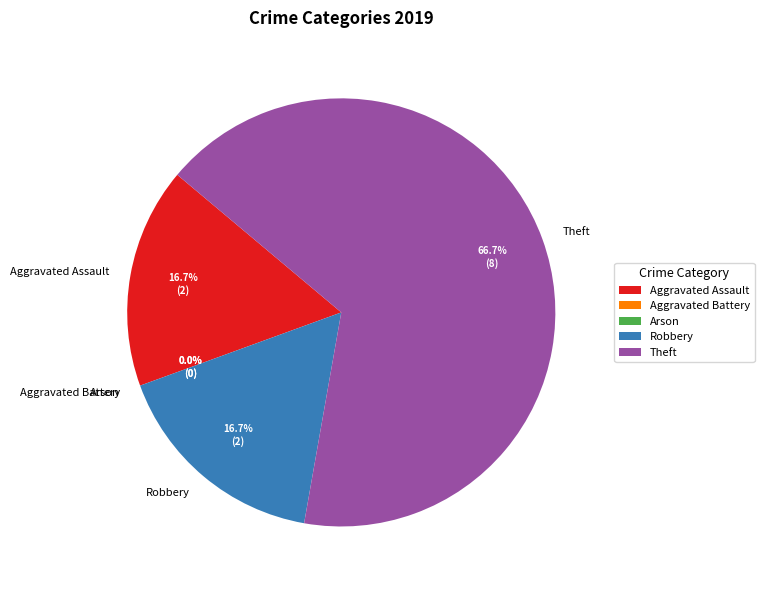

Which category has the biggest portion of the pie?

Theft